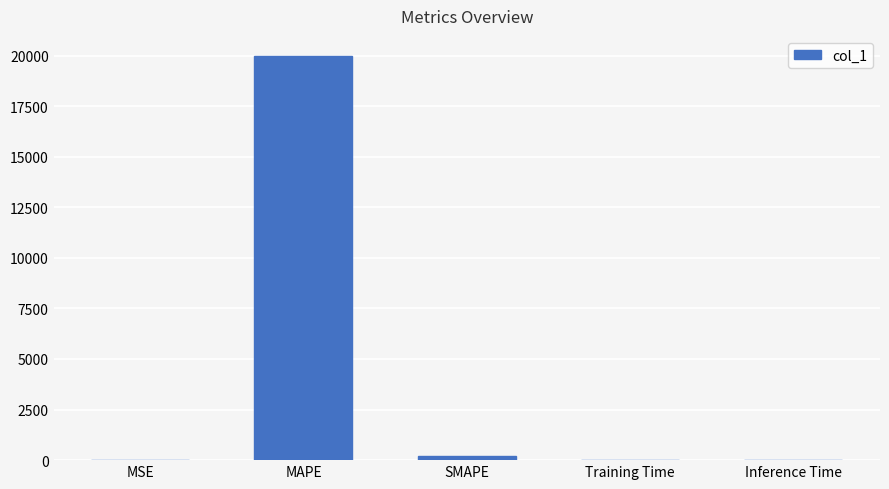

What is the sum of all values?

20170.5